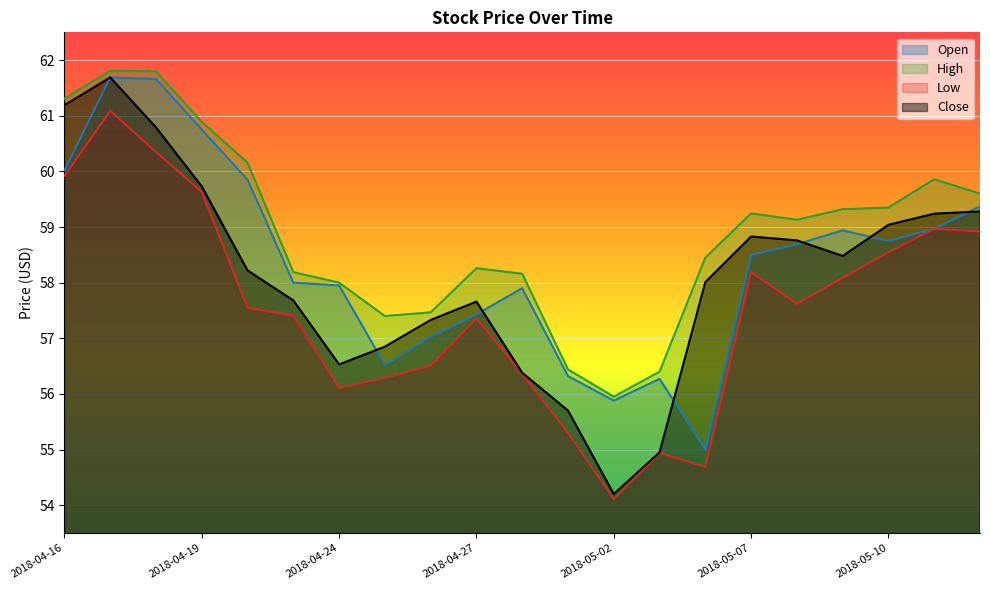

Which series changed the most between 2018-05-08 and 2018-05-09?

Low